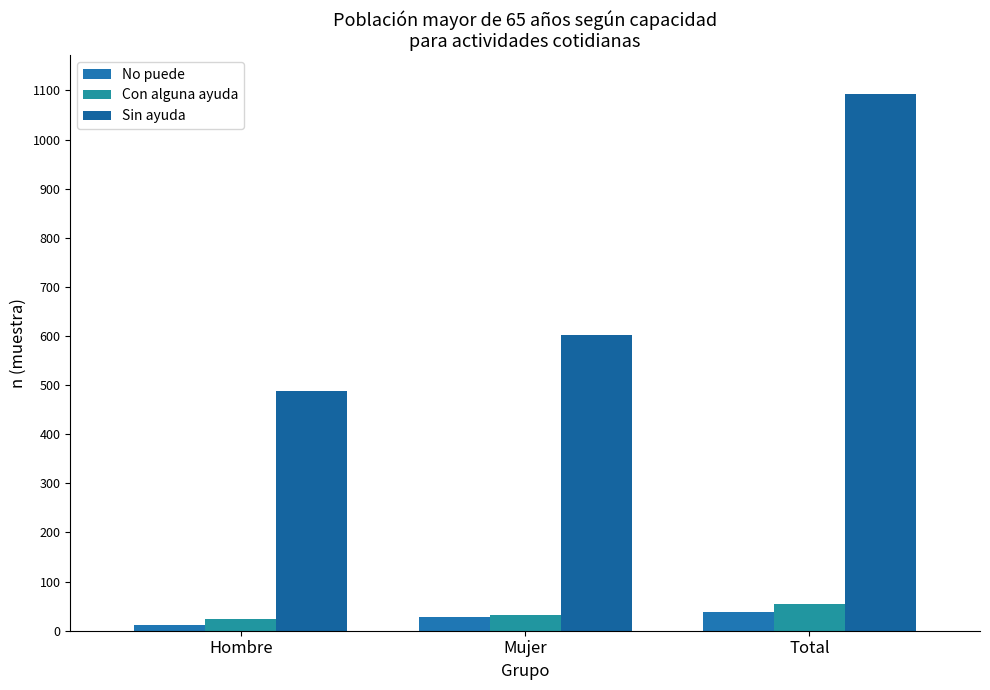

What is the label of the 2nd bar from the right?

Mujer